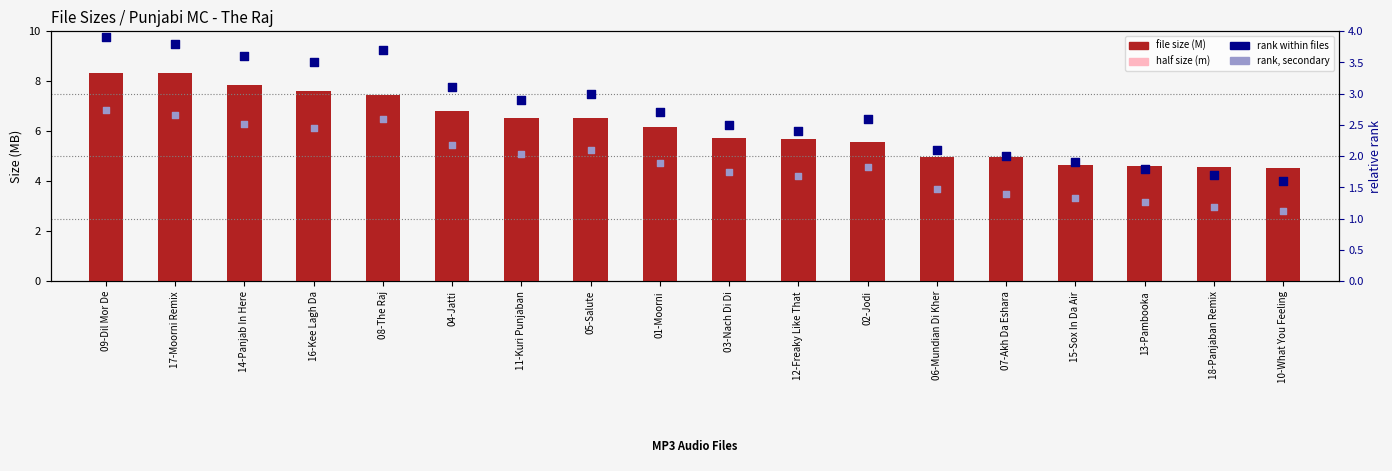

At how many categories does at least one series exceed 6?

9